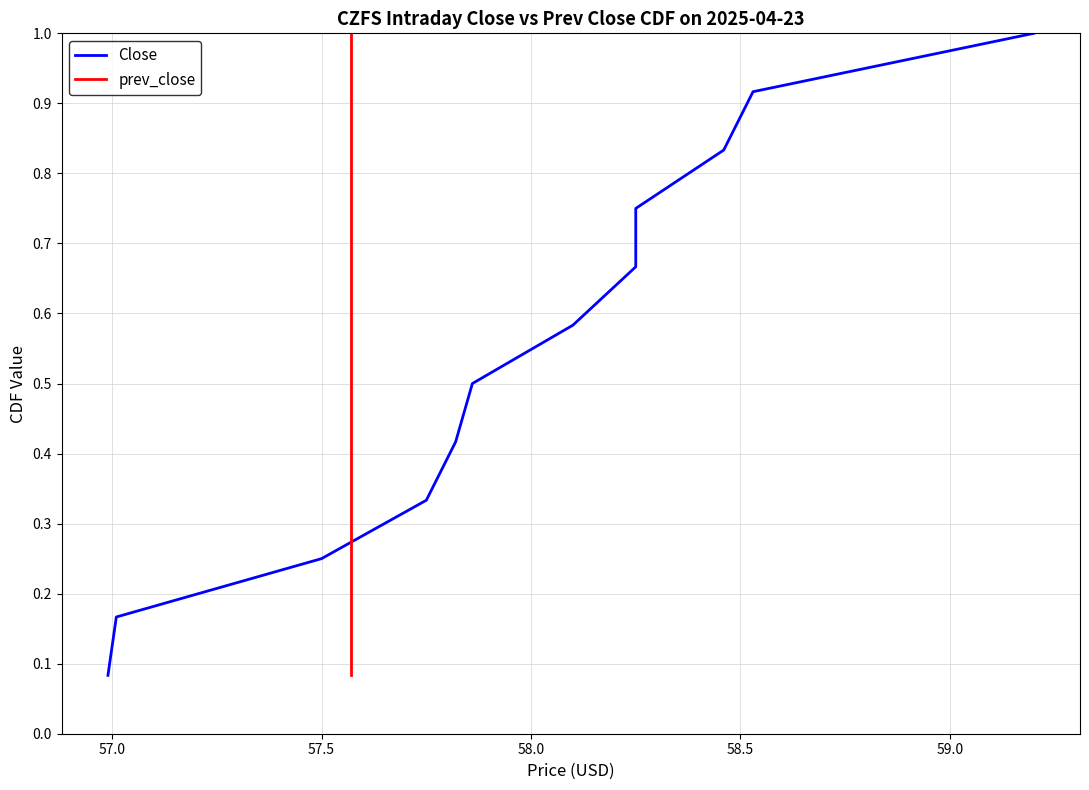

What position from the left is 57.5?

3